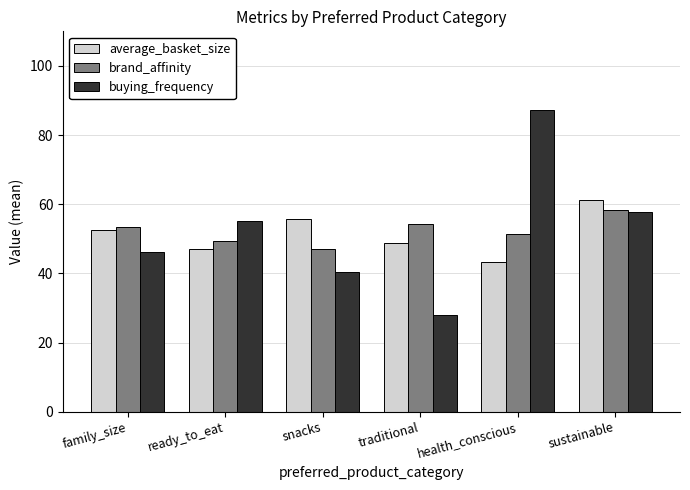

What is the sum of the average_basket_size values at ready_to_eat and sustainable?

108.3